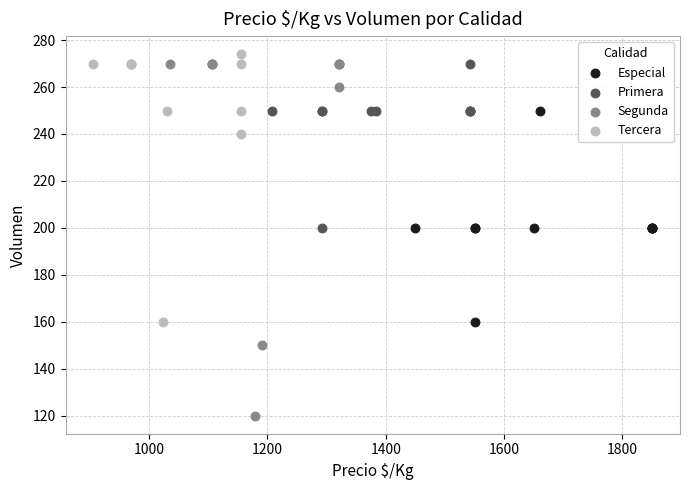

Which series contains the highest Y value?

Tercera